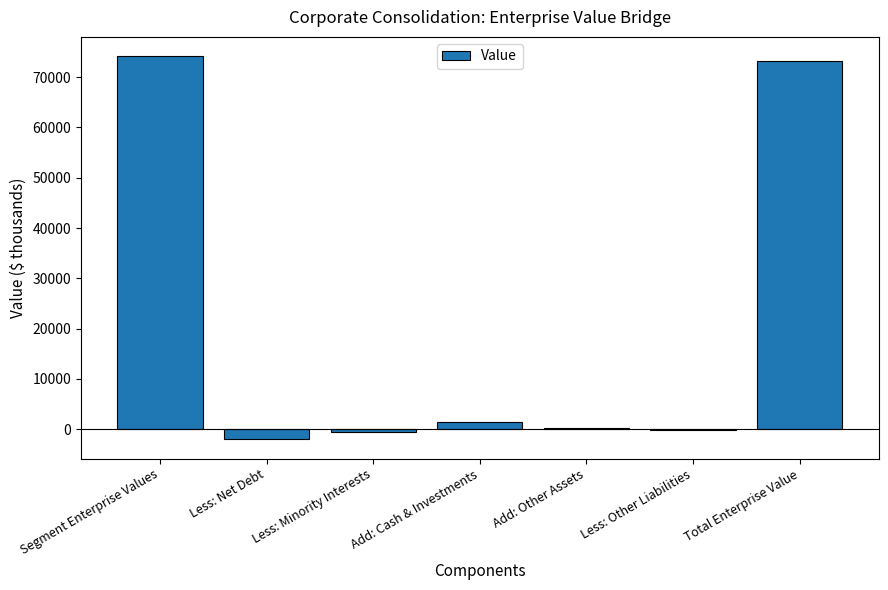

Count the number of categories in the chart.

7